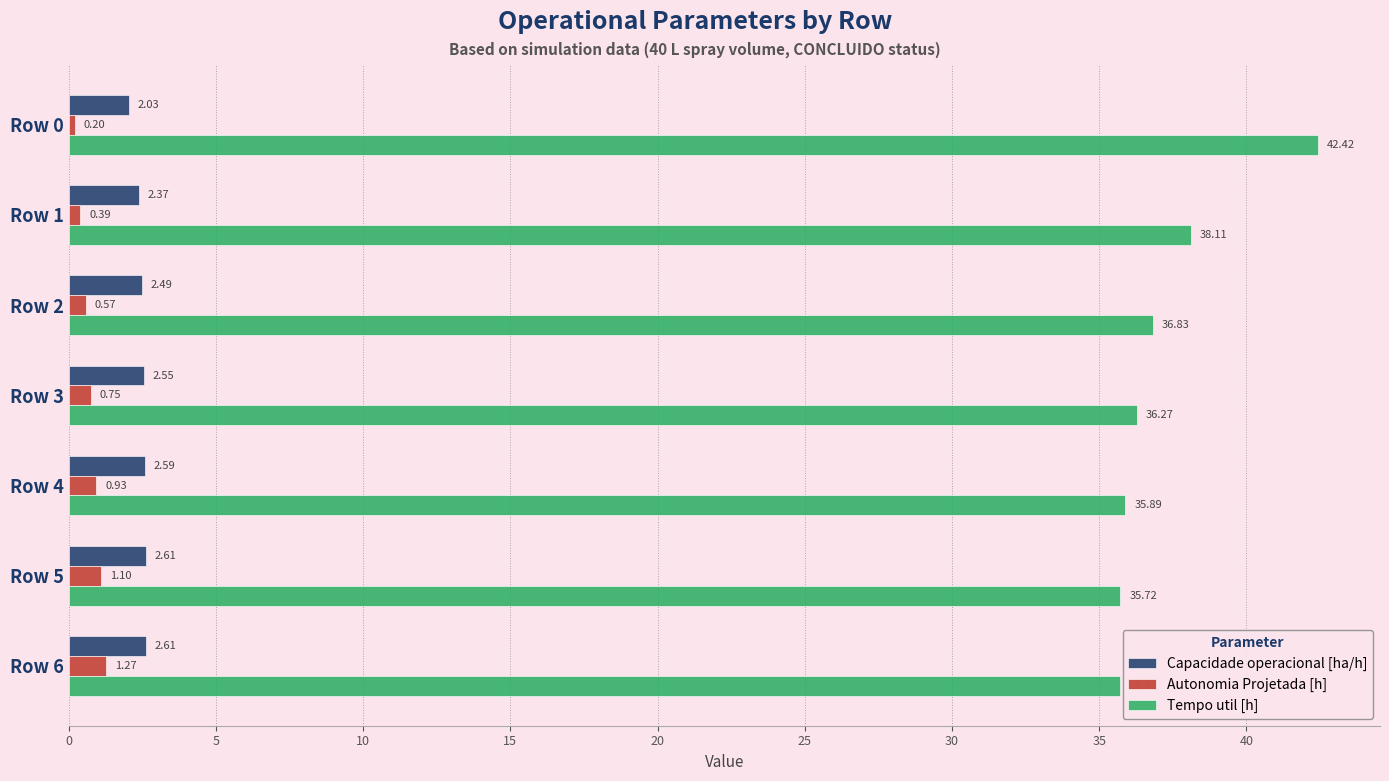

What is the sum of all Tempo util [h] values?

261.0